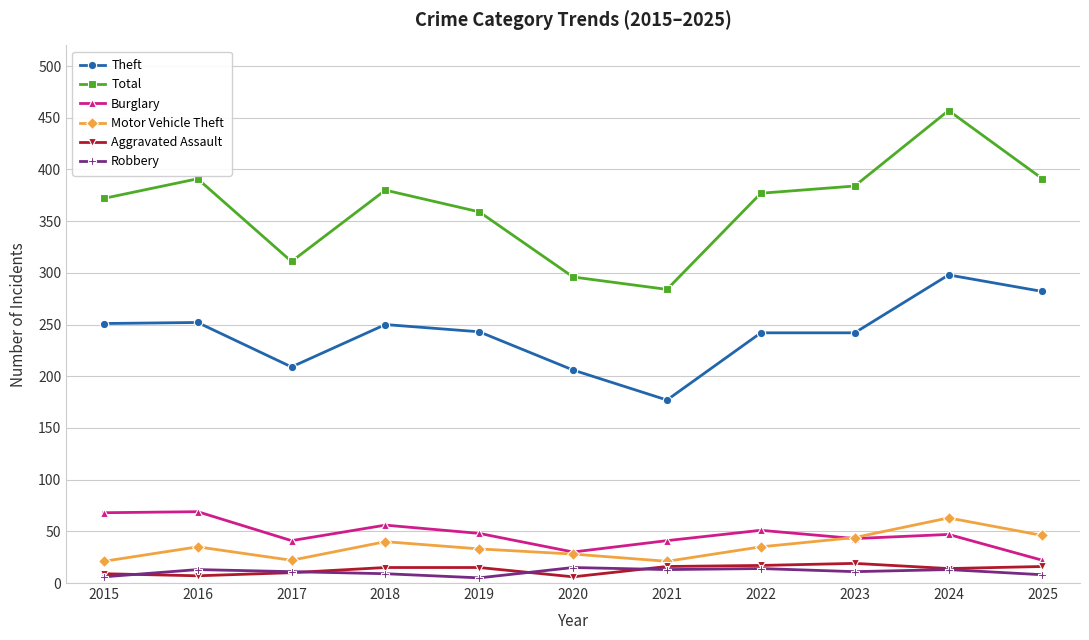

The value of Theft at 2018 is 409. True or false?

False